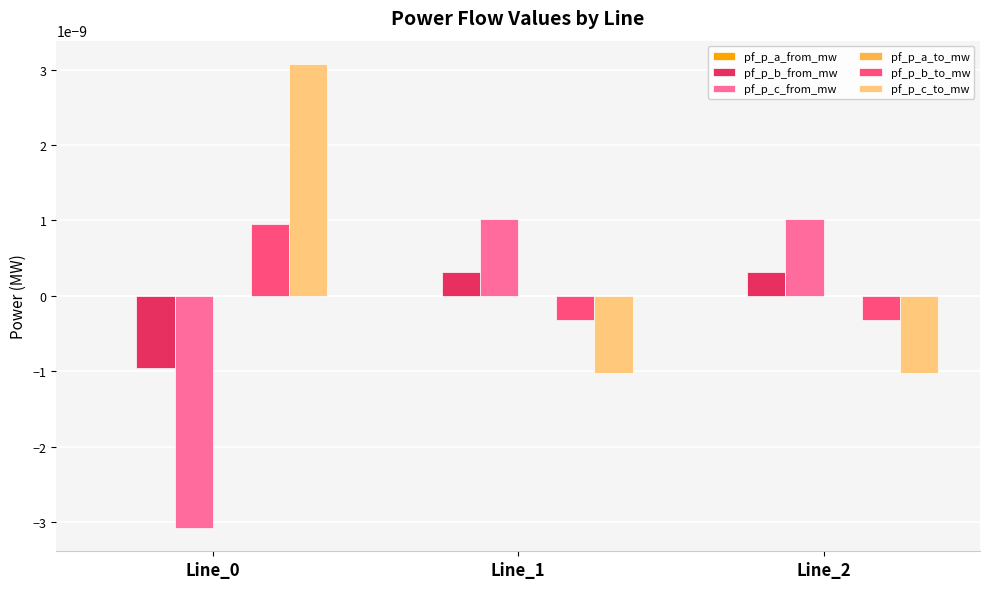

How many groups of bars are there?

3